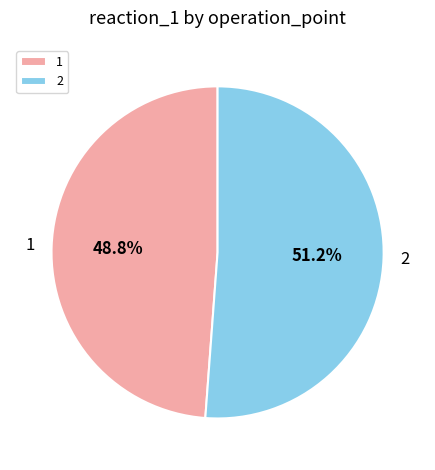

The 2 slice represents 65% of the pie. True or false?

False